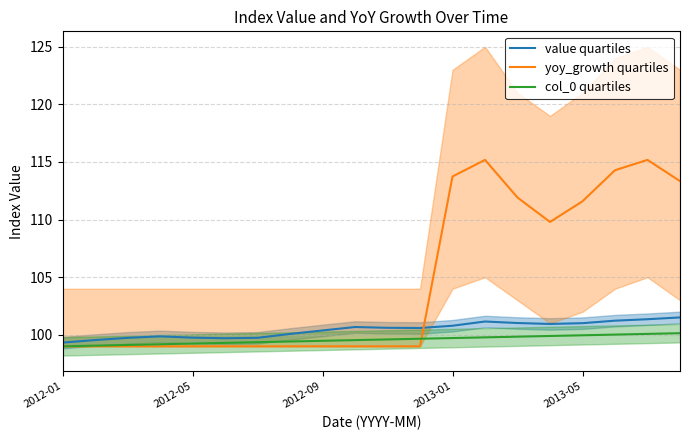

What is the greatest value displayed?

115.2